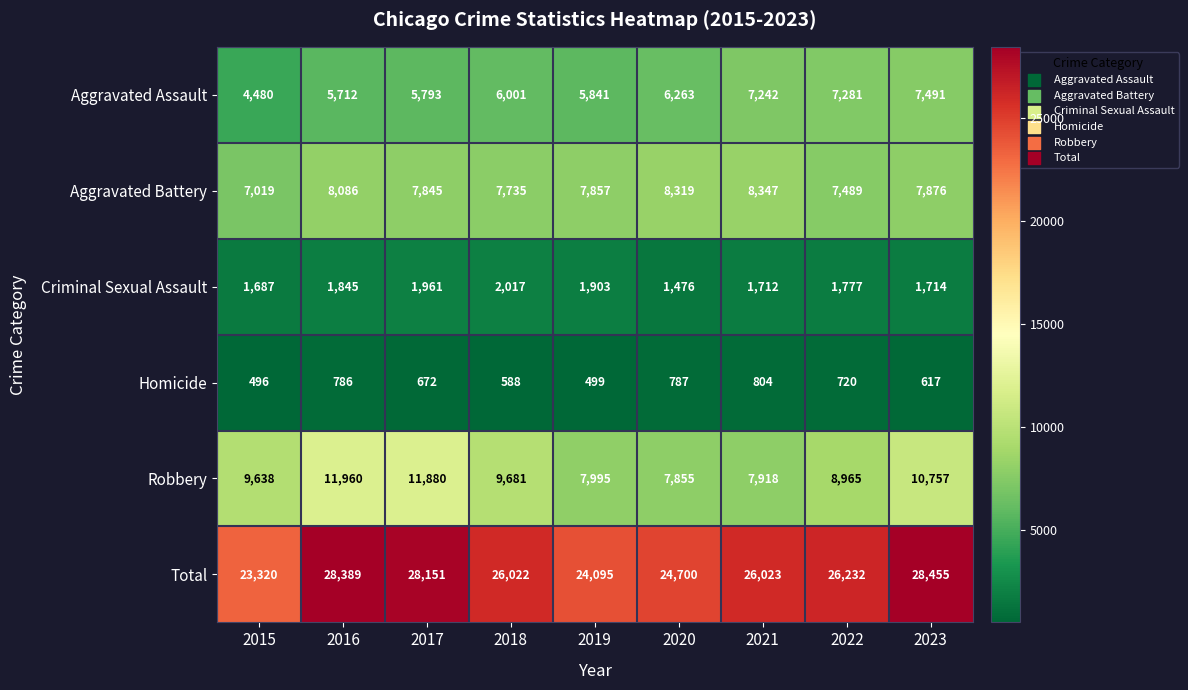

List the series in order of their peak value, lowest first.

Homicide, Criminal Sexual Assault, Aggravated Assault, Aggravated Battery, Robbery, Total